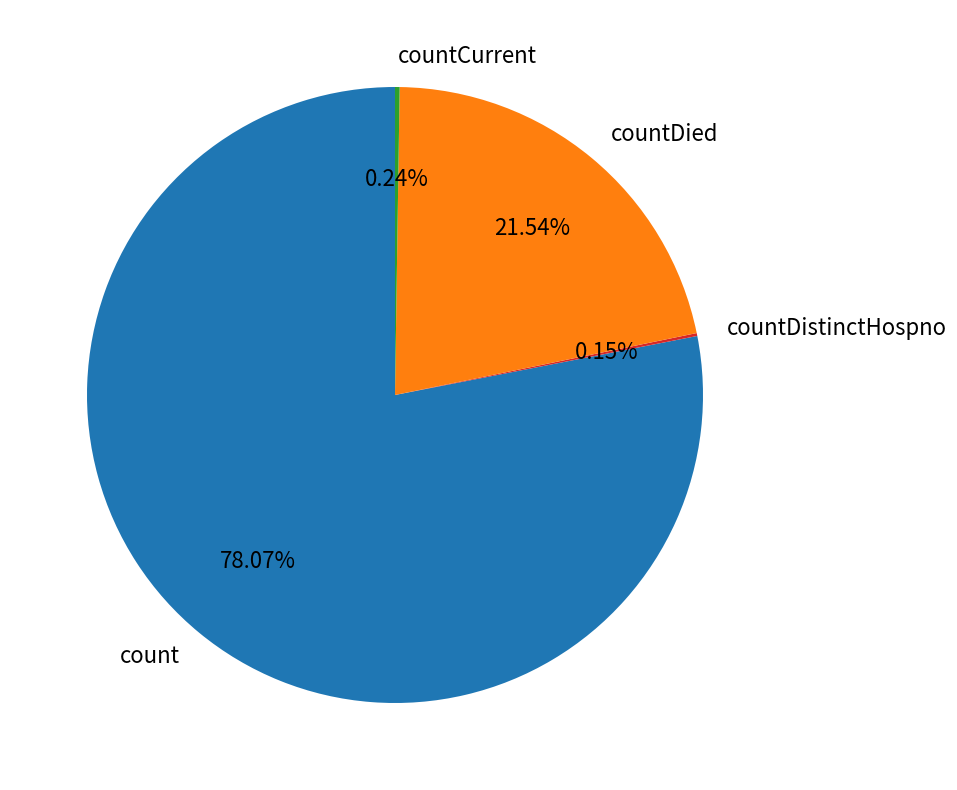

Does count account for over 50% of the chart?

Yes